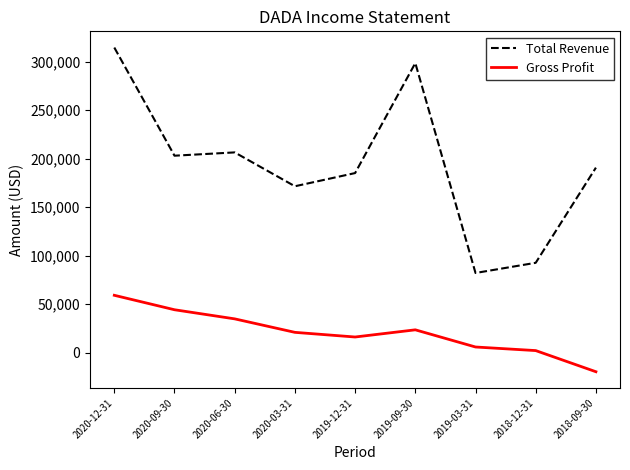

What is the difference between the second highest and minimum values in the Gross Profit series?

63900